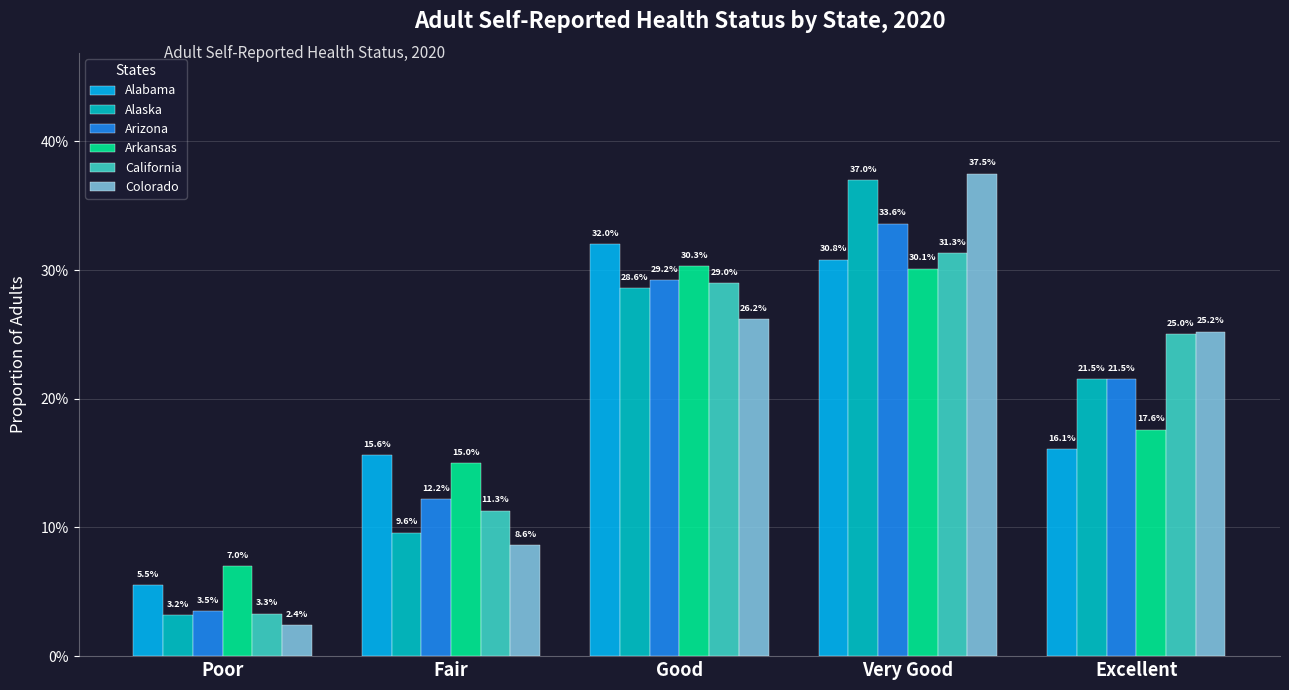

Which category has the lowest value across all series?

Poor